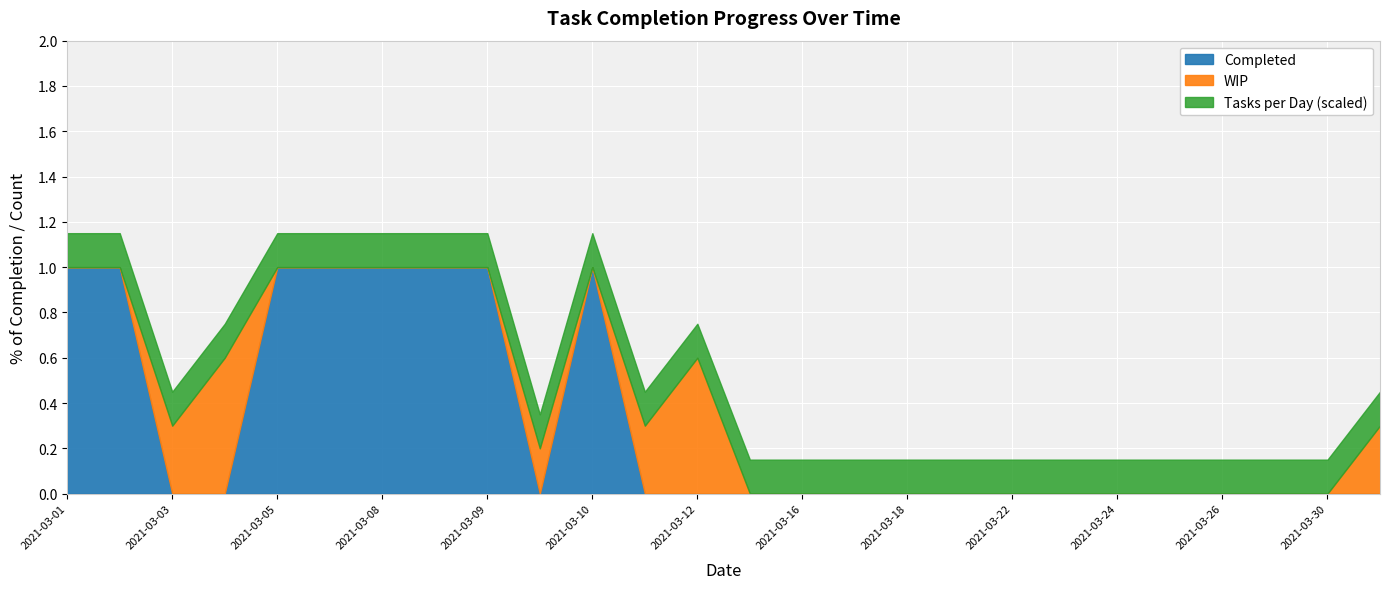

True or false: WIP has a value of -0.4 at 2021-03-30.

False